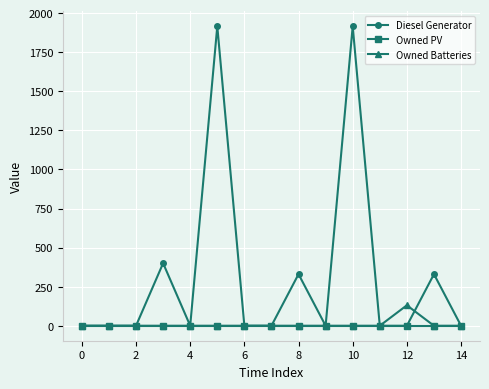

True or false: Diesel Generator has more than 0 interior local peaks.

True